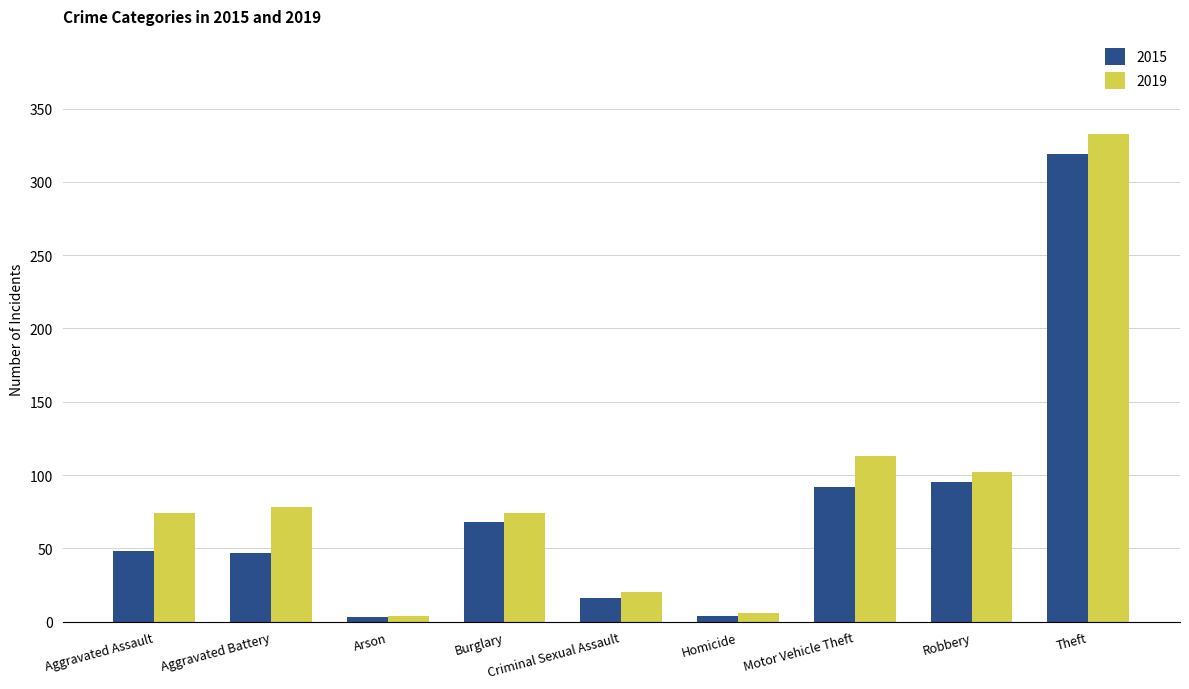

Which series has the largest range (max minus min)?

2019